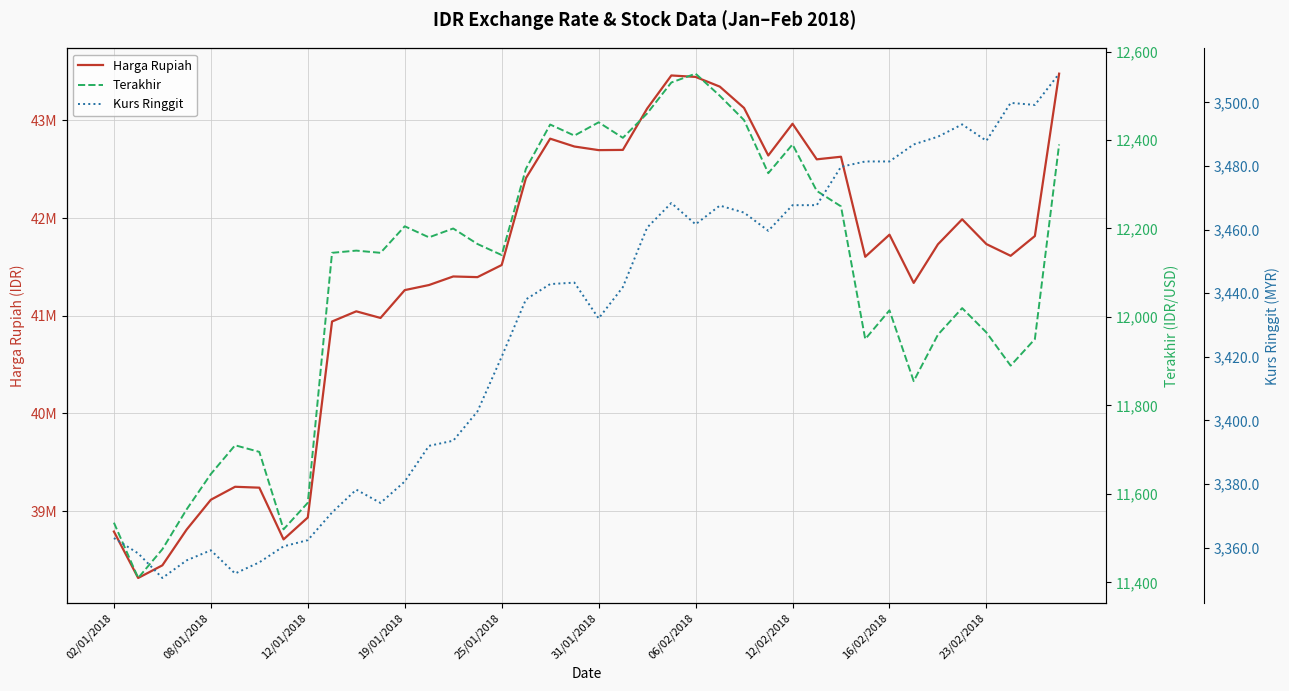

What is the total value across all series at 19/01/2018?

41278005.8